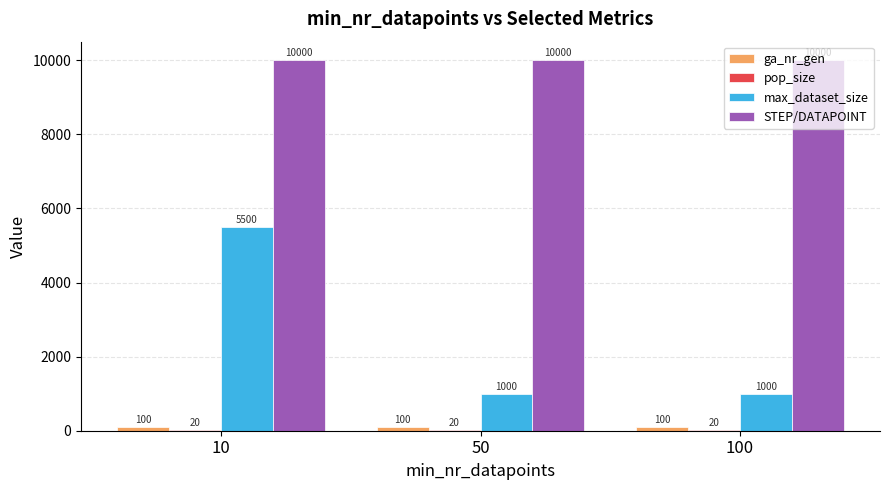

At which category is the sum across all series the highest?

10